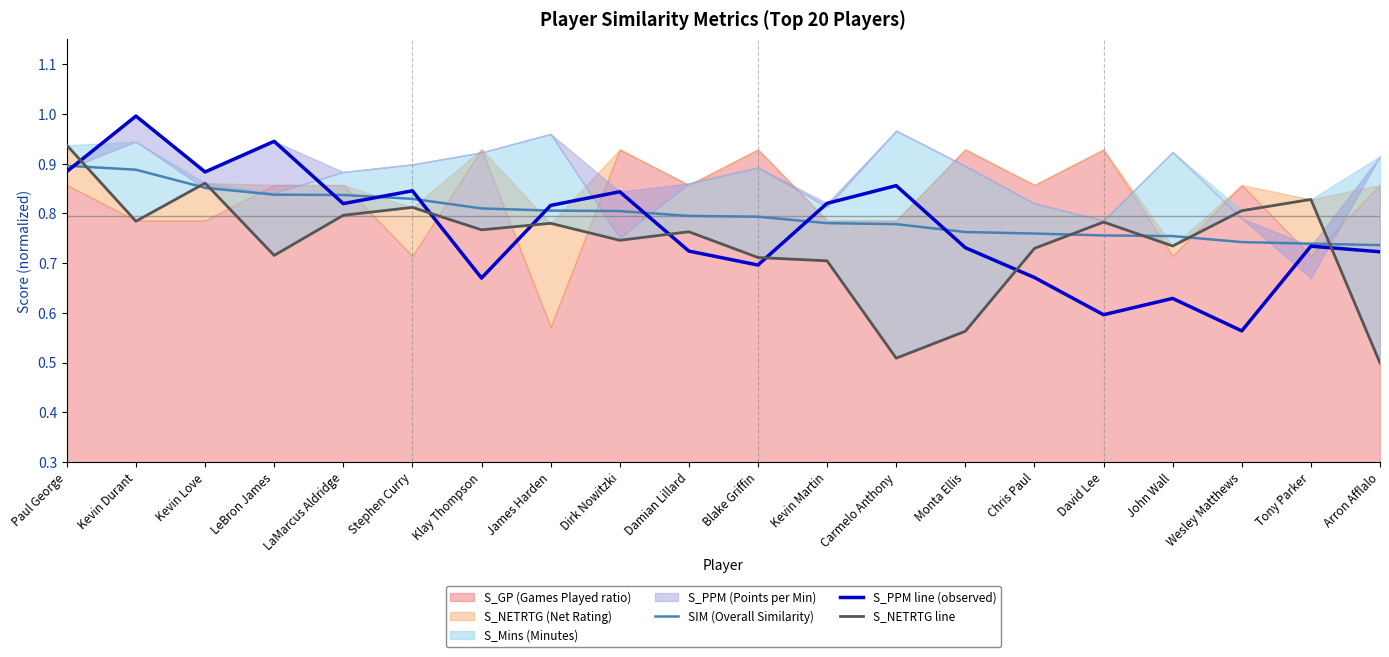

What is the difference between the maximum and minimum values in the S_PPM line (observed) series?

0.4